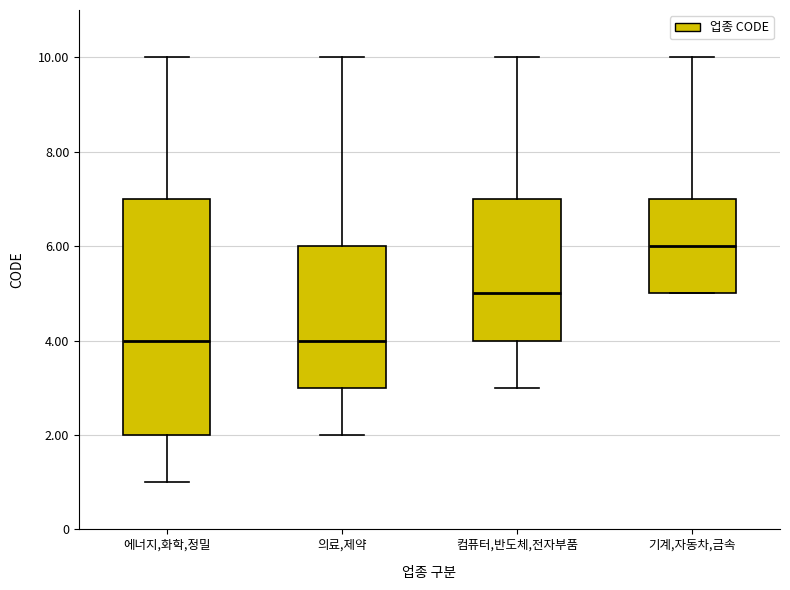

Where is the upper edge of the box for 기계,자동차,금속 on the y-axis? The values are not printed on the chart, so give them approximately, as read against the axis.

7